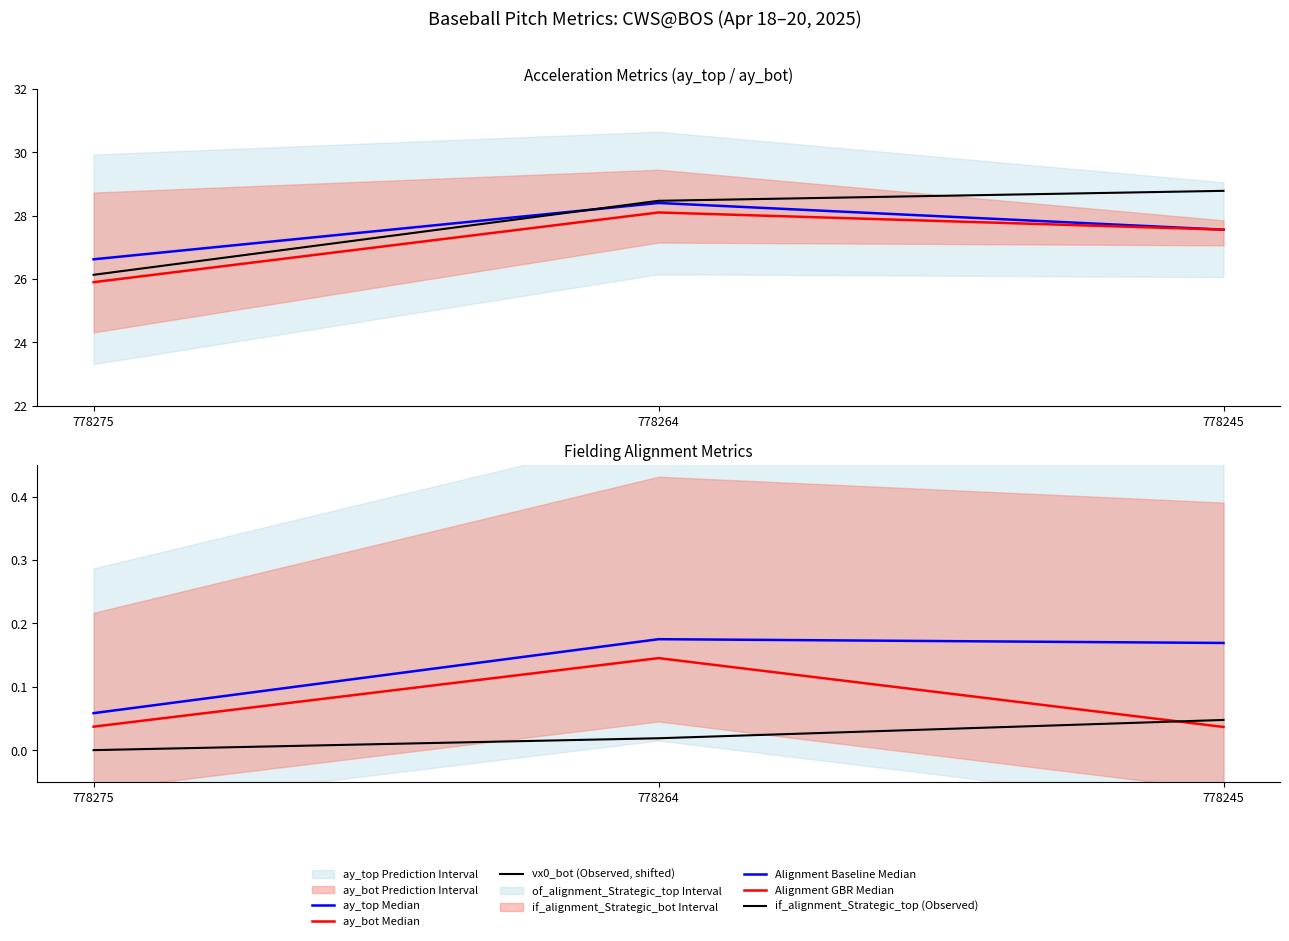

Which has a higher value, 778275 or 778264?

778264